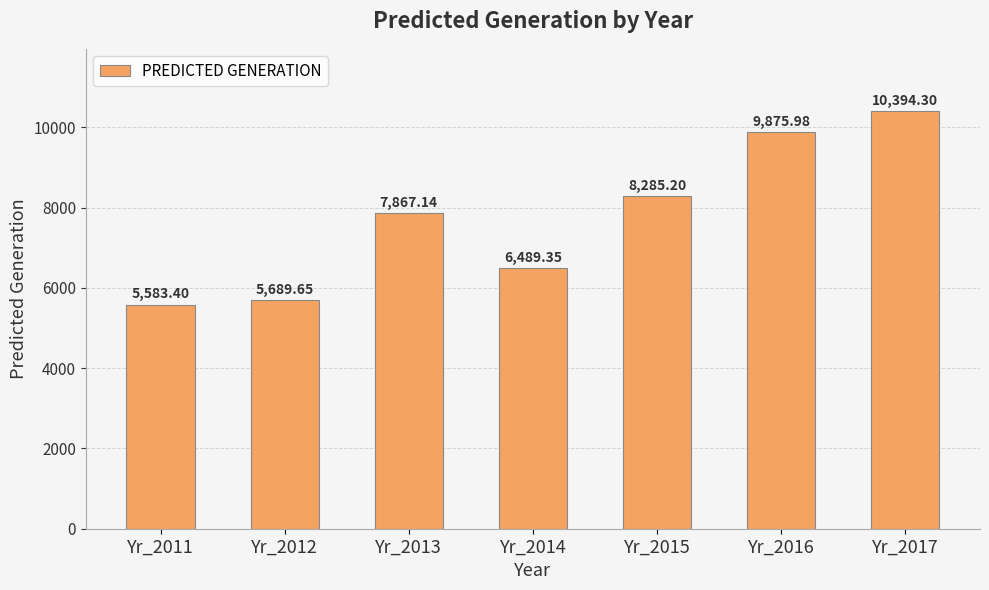

How many categories are shown in the chart?

7